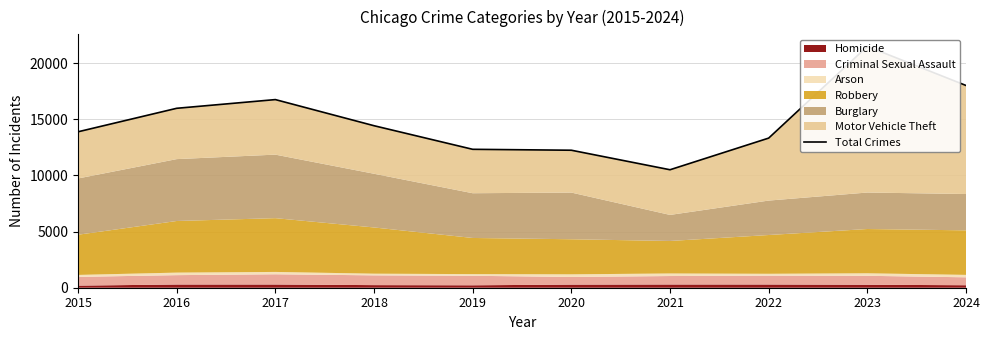

Does the chart have visible grid lines?

Yes